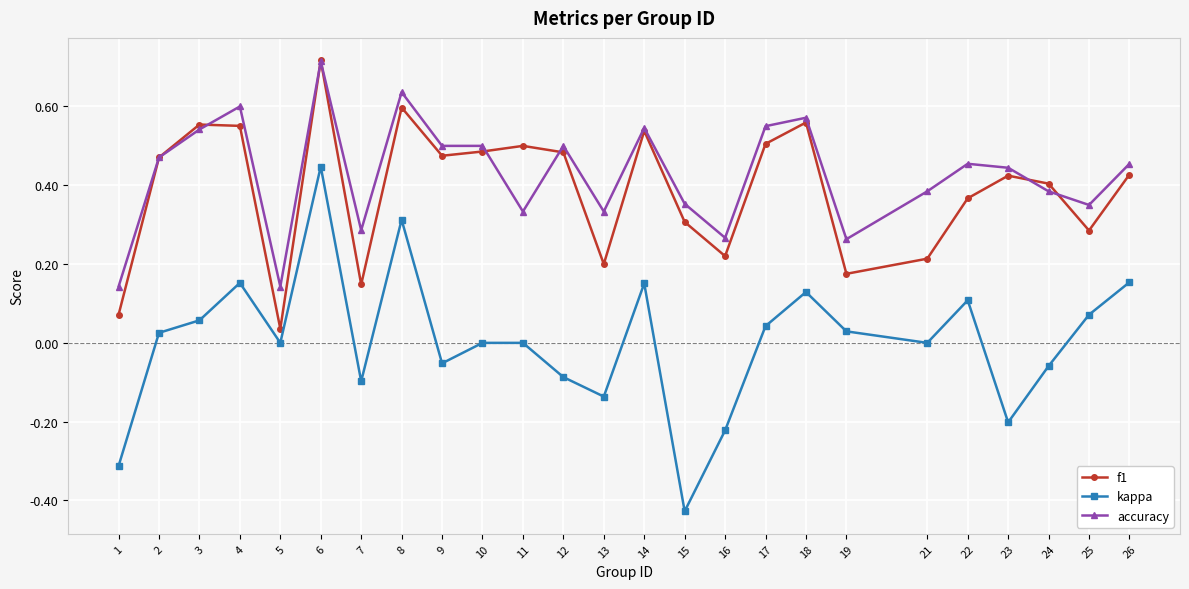

At which category does f1 reach its first local valley?

5